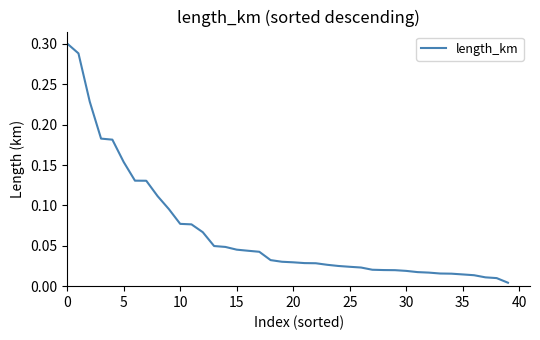

How many distinct data groups are displayed?

1